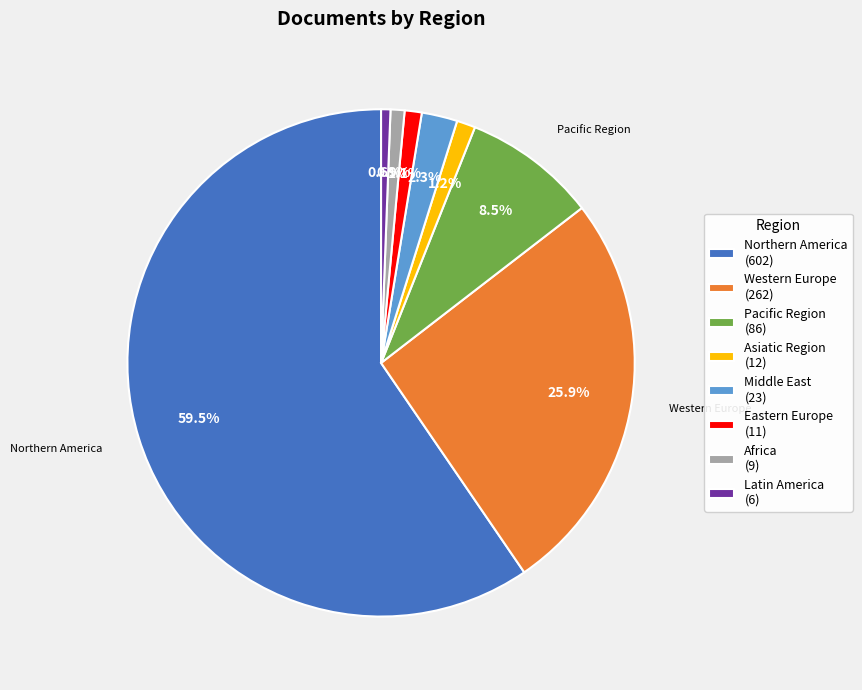

Is there any slice that represents more than half of the pie?

Yes